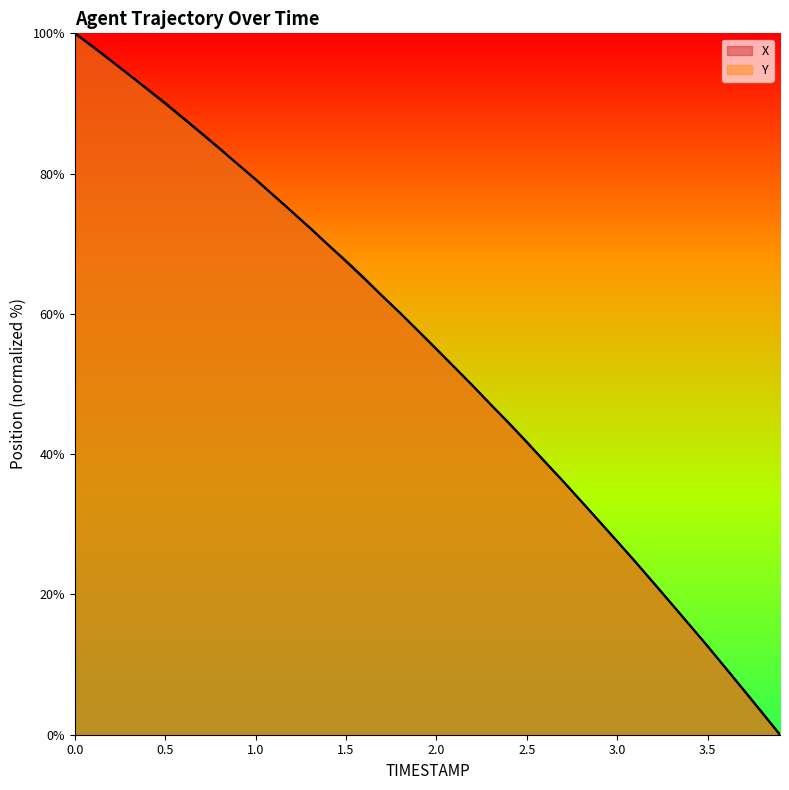

The value of Y at 2.4 is 44.5. True or false?

True